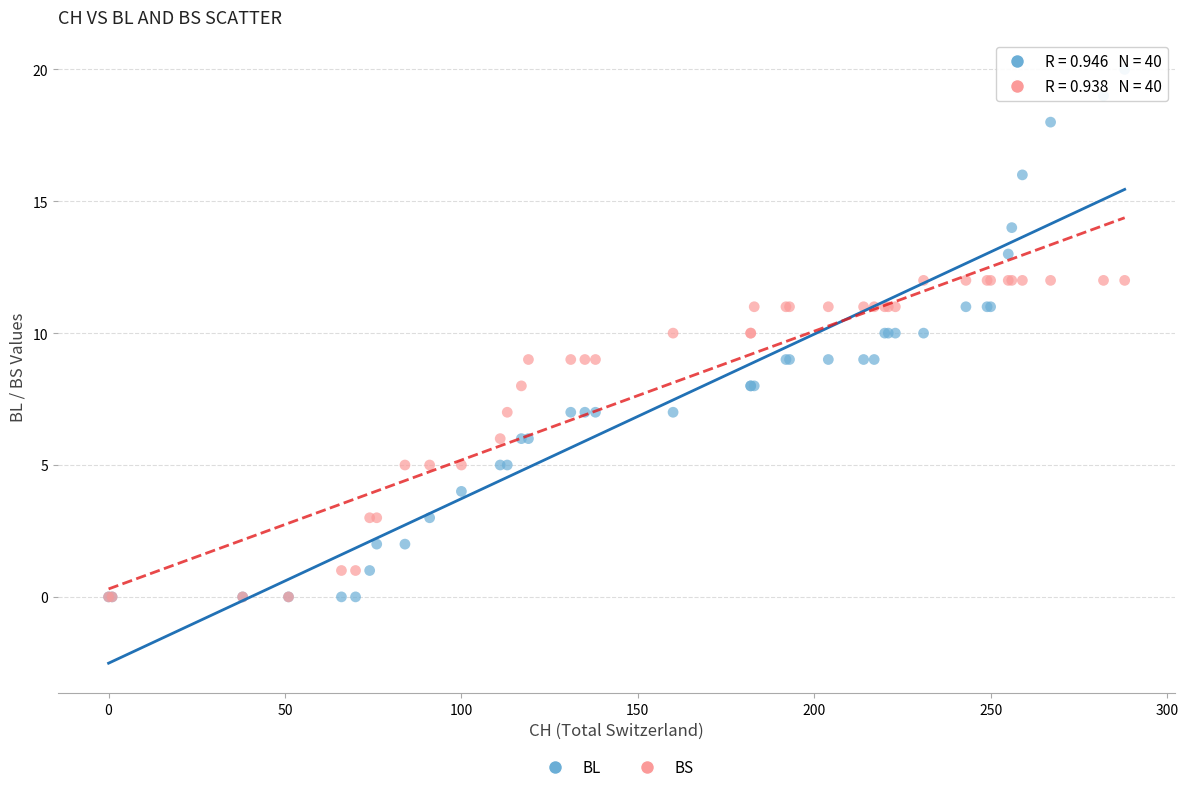

Which series has the largest Y range (max minus min)?

BL